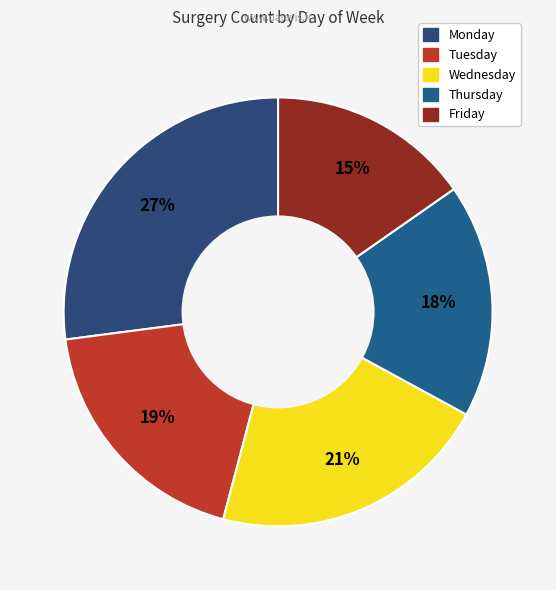

Is Wednesday the majority of the pie?

No